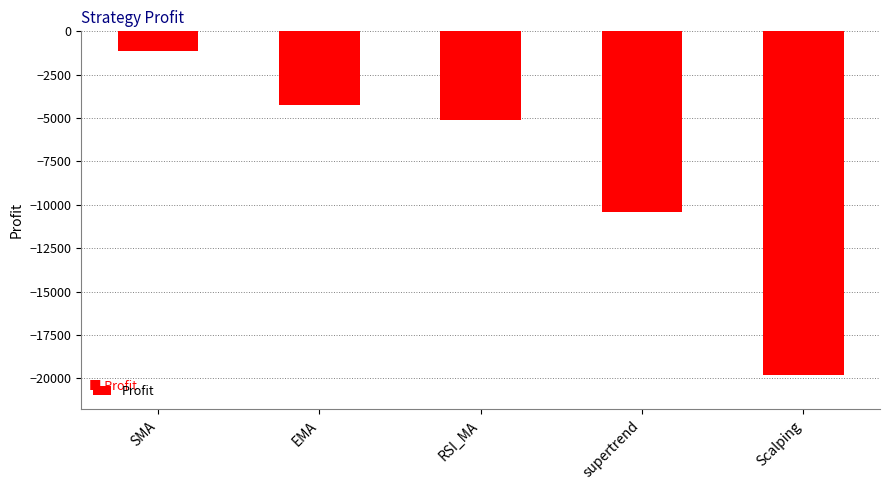

Between EMA and SMA, which is larger?

SMA